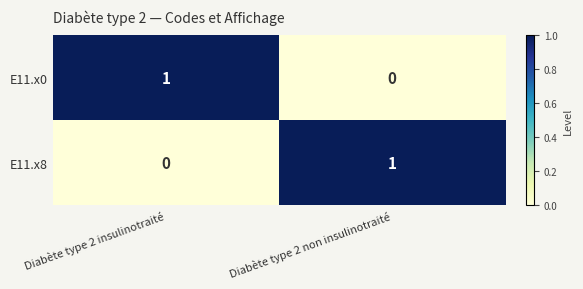

At how many categories does at least one series exceed 0?

2